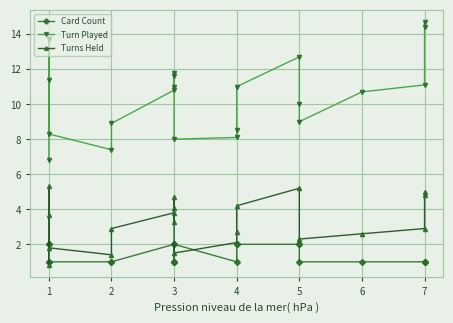

At 7, list the series in order from smallest to largest.

Card Count, Turns Held, Turn Played